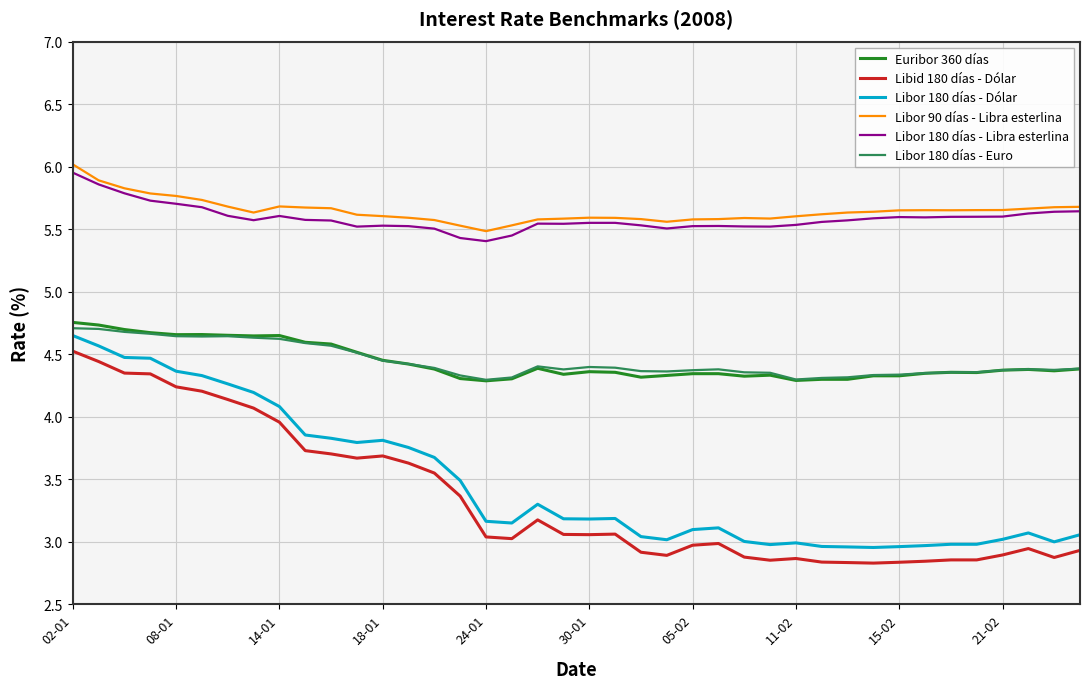

What is the difference between the maximum and minimum values in the Libid 180 días - Dólar series?

1.7